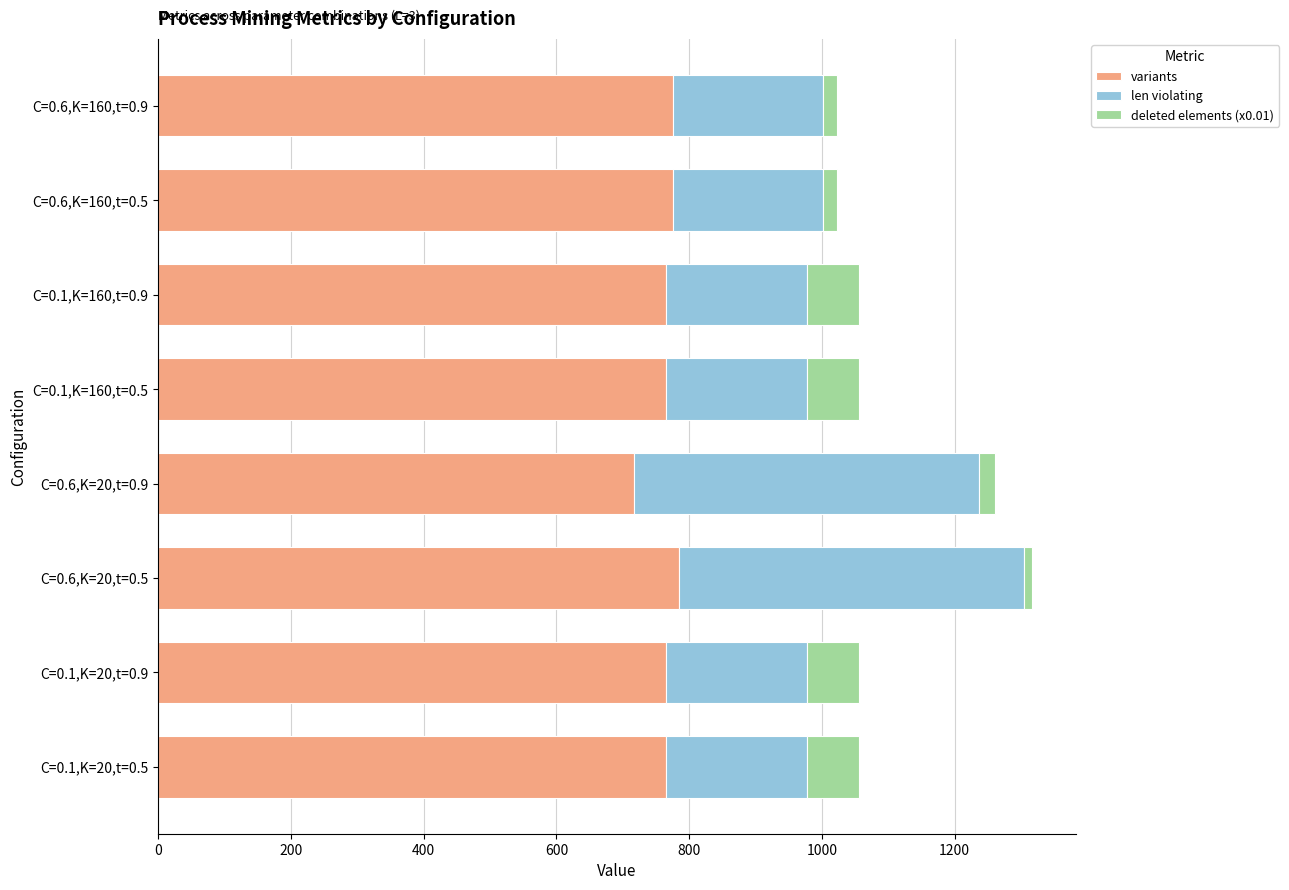

What is the sum of all variants values?

6113.0